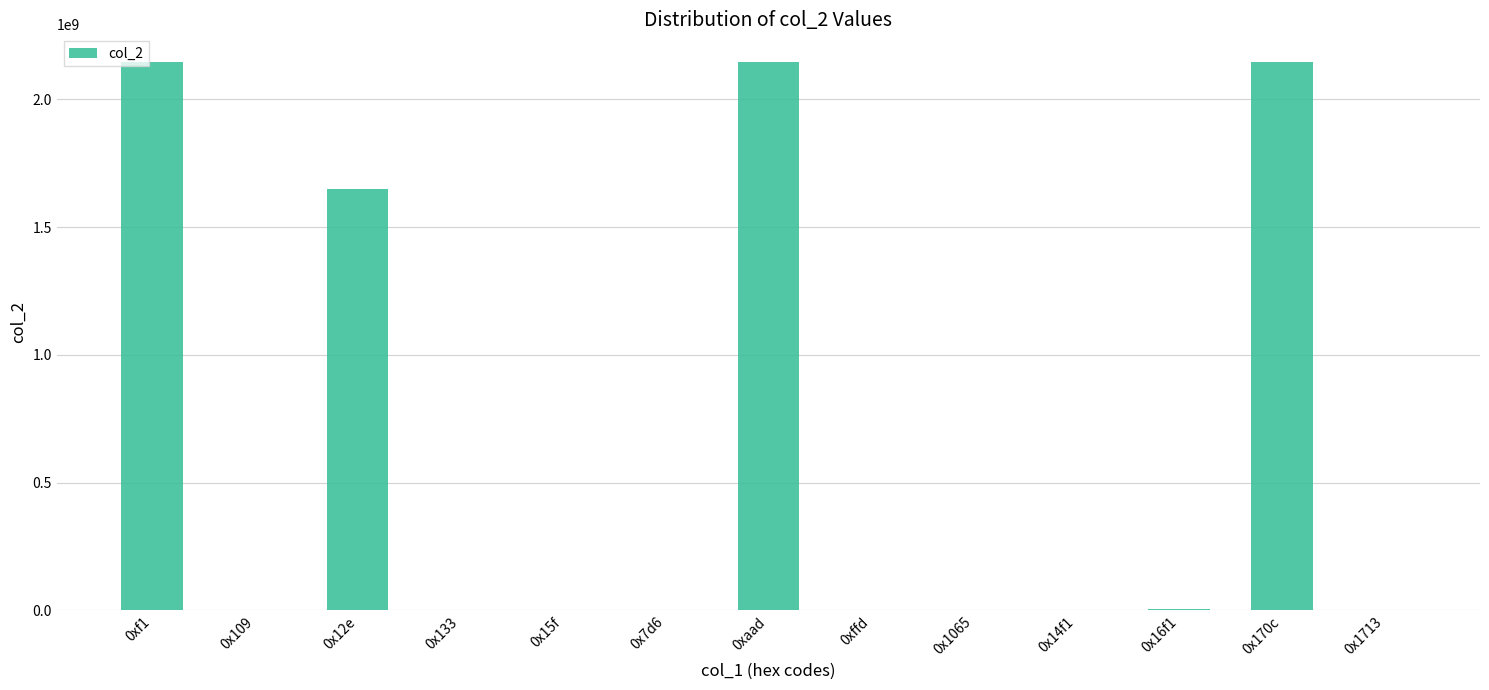

What is the greatest value displayed?

2147483647